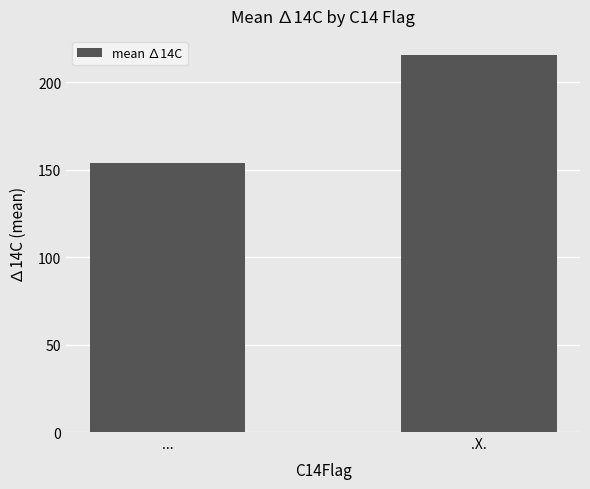

What is the sum of the values at ... and .X.?

369.7